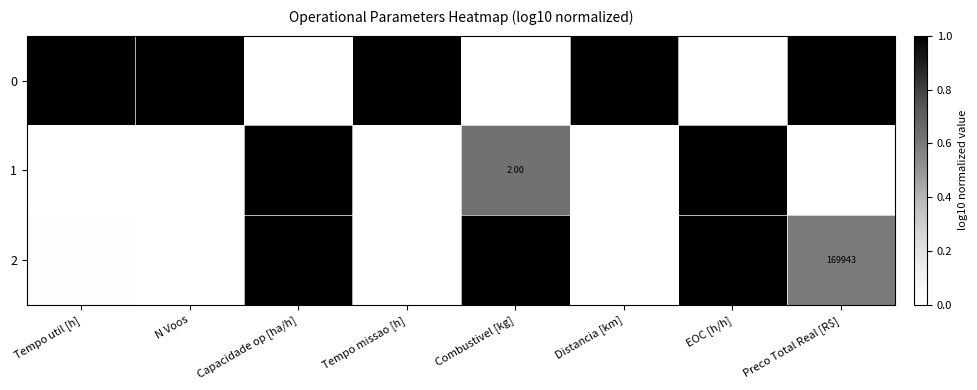

List the labels in order of 1 value, smallest first.

EOC [h/h], Combustivel [kg], Capacidade op [ha/h], Tempo util [h], Tempo missao [h], N Voos, Distancia [km], Preco Total Real [R$]